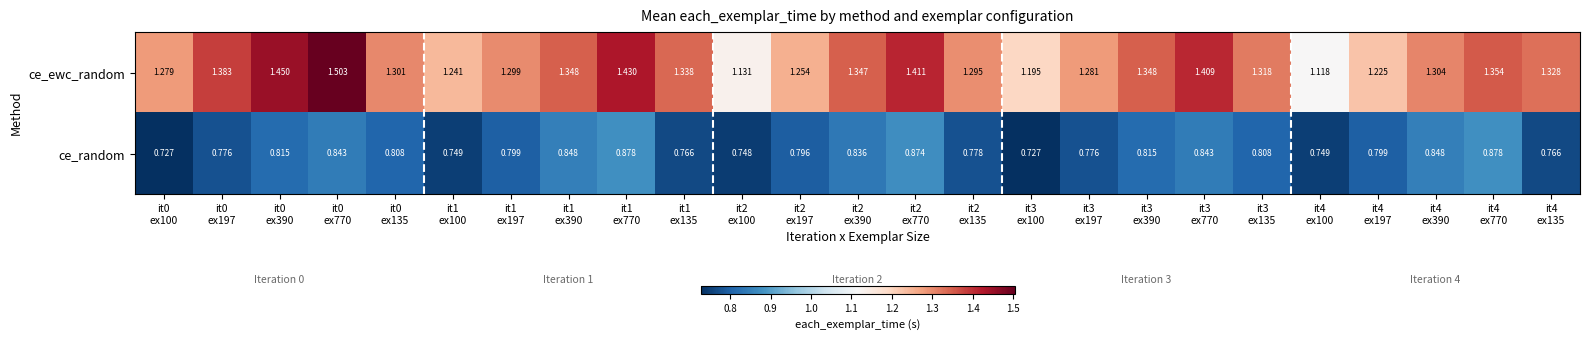

List the series in order of their overall mean, lowest first.

ce_random, ce_ewc_random